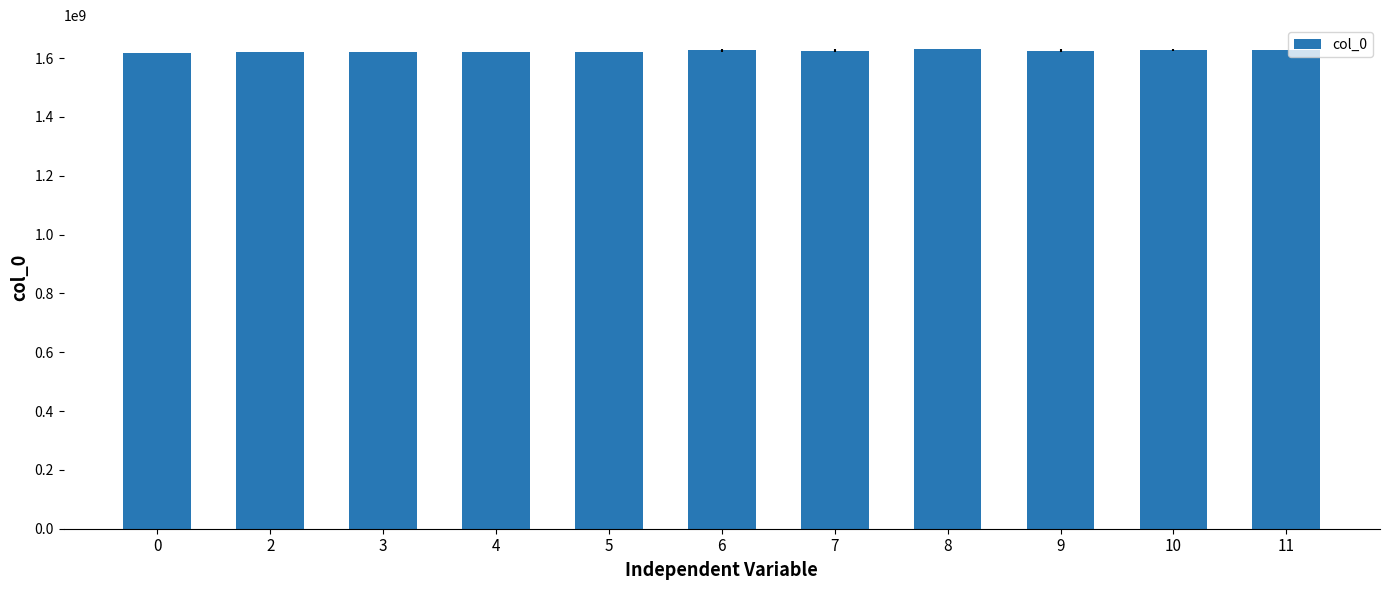

Approximately how many times larger is the value at 10 compared to 8?

1.0